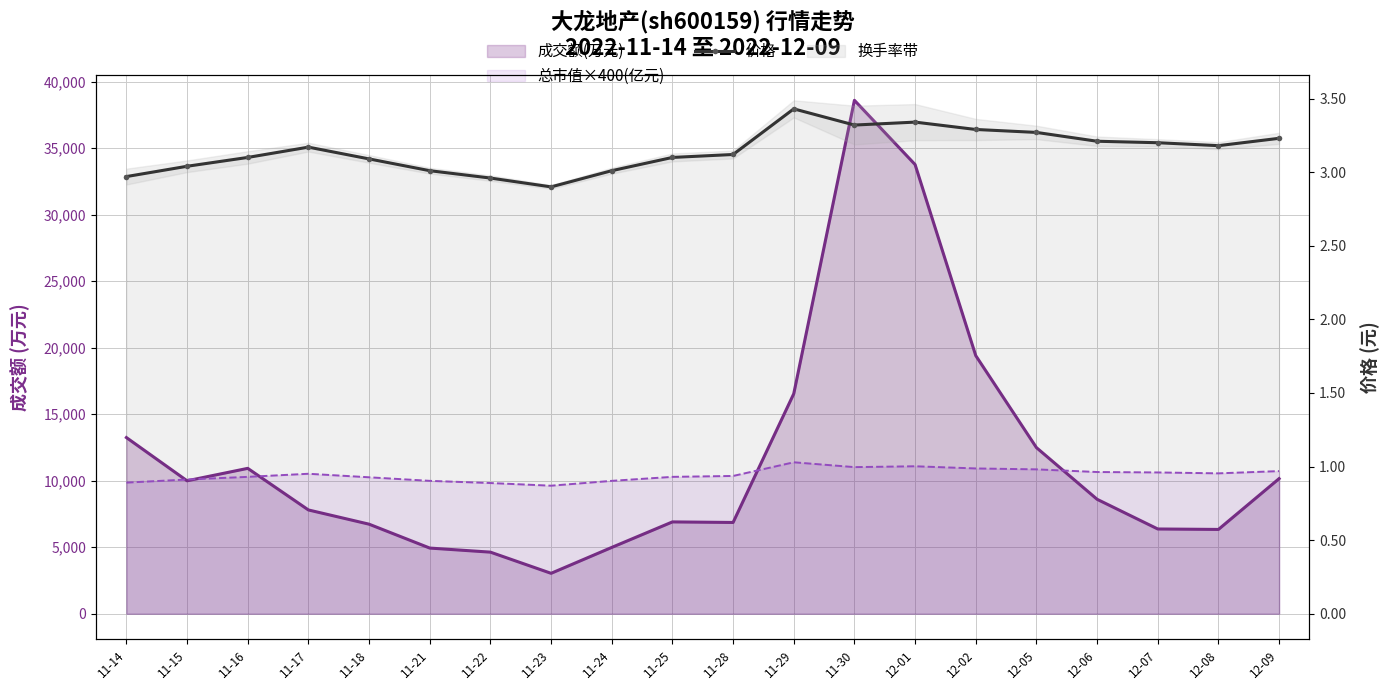

Which category has the lowest value across all series?

11-23